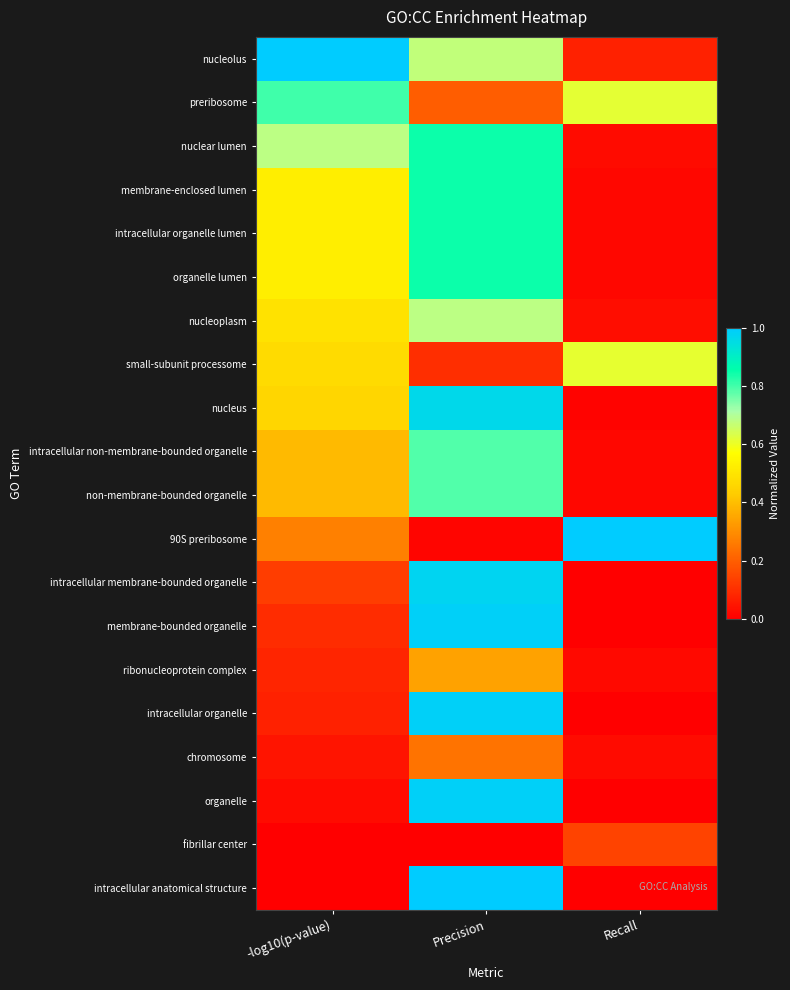

Reading left to right, extract all data points from this chart.

nucleolus: -log10(p-value)=1.0	Precision=0.7	Recall=0.1
preribosome: -log10(p-value)=0.8	Precision=0.2	Recall=0.6
nuclear lumen: -log10(p-value)=0.7	Precision=0.8	Recall=0.0
membrane-enclosed lumen: -log10(p-value)=0.5	Precision=0.8	Recall=0.0
intracellular organelle lumen: -log10(p-value)=0.5	Precision=0.8	Recall=0.0
organelle lumen: -log10(p-value)=0.5	Precision=0.8	Recall=0.0
nucleoplasm: -log10(p-value)=0.5	Precision=0.7	Recall=0.0
small-subunit processome: -log10(p-value)=0.5	Precision=0.1	Recall=0.6
nucleus: -log10(p-value)=0.5	Precision=1.0	Recall=0.0
intracellular non-membrane-bounded organelle: -log10(p-value)=0.4	Precision=0.8	Recall=0.0
non-membrane-bounded organelle: -log10(p-value)=0.4	Precision=0.8	Recall=0.0
90S preribosome: -log10(p-value)=0.3	Precision=0.0	Recall=1.0
intracellular membrane-bounded organelle: -log10(p-value)=0.1	Precision=1.0	Recall=0.0
membrane-bounded organelle: -log10(p-value)=0.1	Precision=1.0	Recall=0.0
ribonucleoprotein complex: -log10(p-value)=0.1	Precision=0.3	Recall=0.0
intracellular organelle: -log10(p-value)=0.1	Precision=1.0	Recall=0.0
chromosome: -log10(p-value)=0.0	Precision=0.2	Recall=0.0
organelle: -log10(p-value)=0.0	Precision=1.0	Recall=0.0
fibrillar center: -log10(p-value)=0.0	Precision=0.0	Recall=0.1
intracellular anatomical structure: -log10(p-value)=0.0	Precision=1.0	Recall=0.0